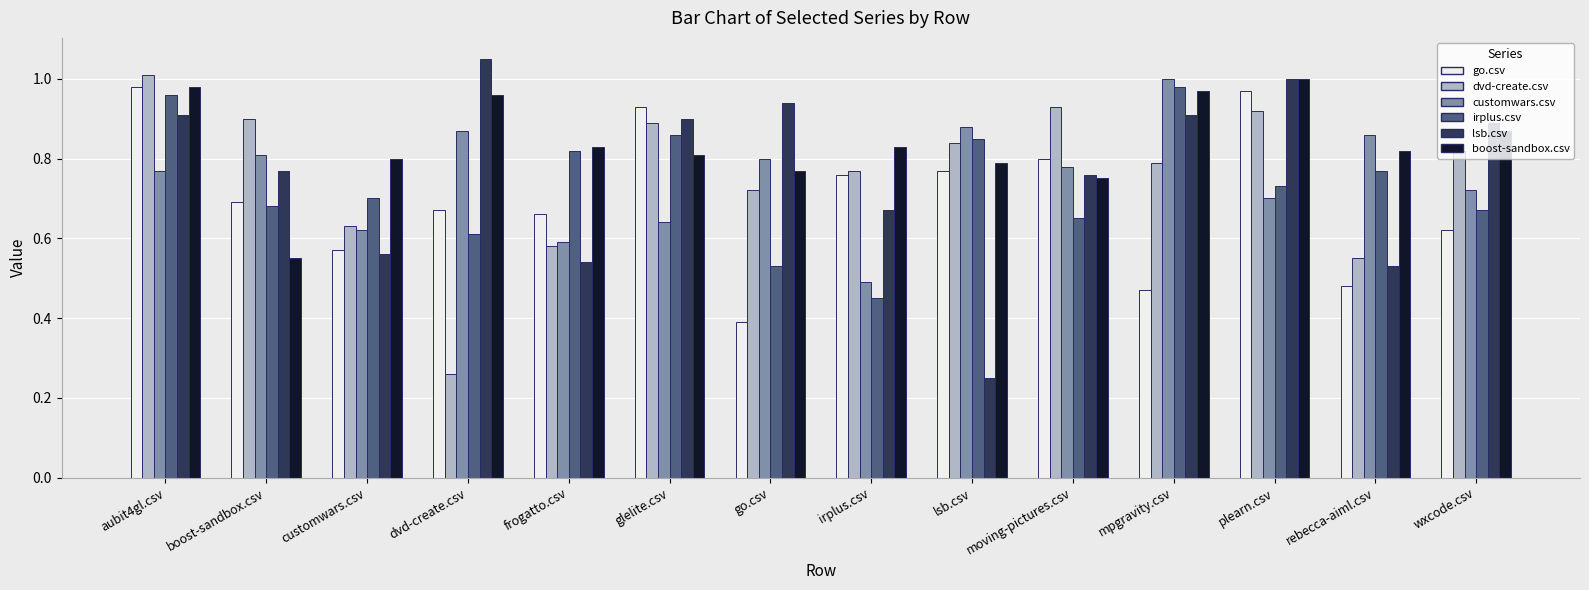

Rank the categories by irplus.csv value from highest to lowest.

mpgravity.csv, aubit4gl.csv, glelite.csv, lsb.csv, frogatto.csv, rebecca-aiml.csv, plearn.csv, customwars.csv, boost-sandbox.csv, wxcode.csv, moving-pictures.csv, dvd-create.csv, go.csv, irplus.csv